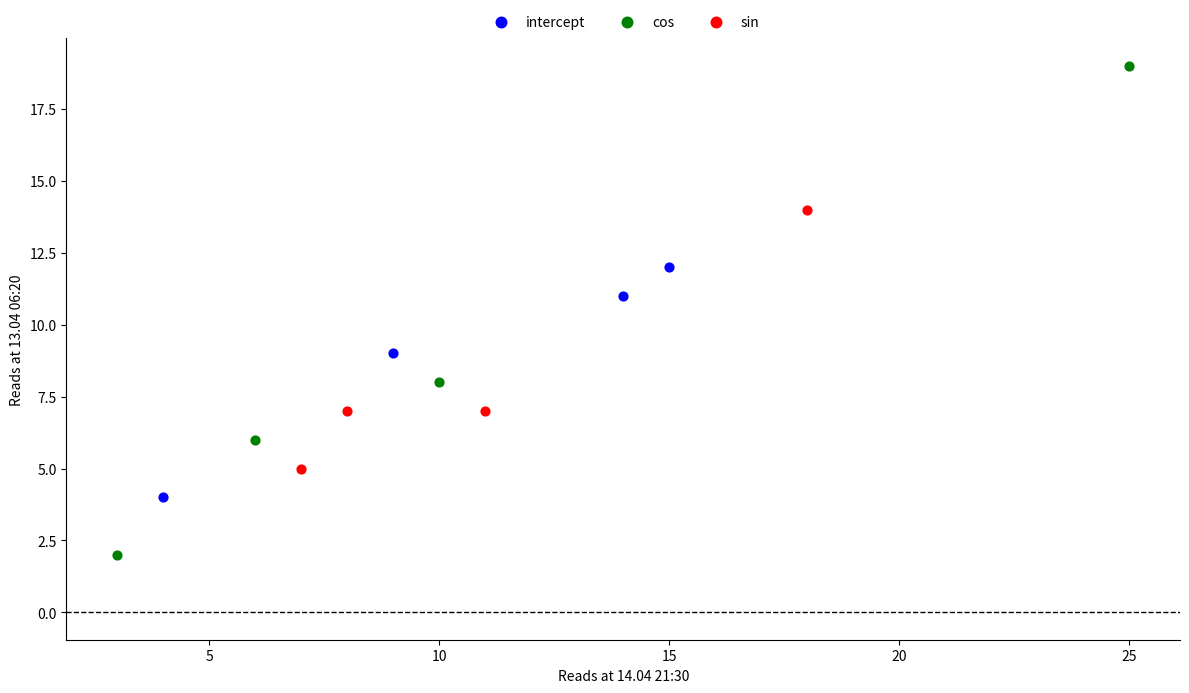

What are all the series names shown in the legend?

intercept, cos, sin